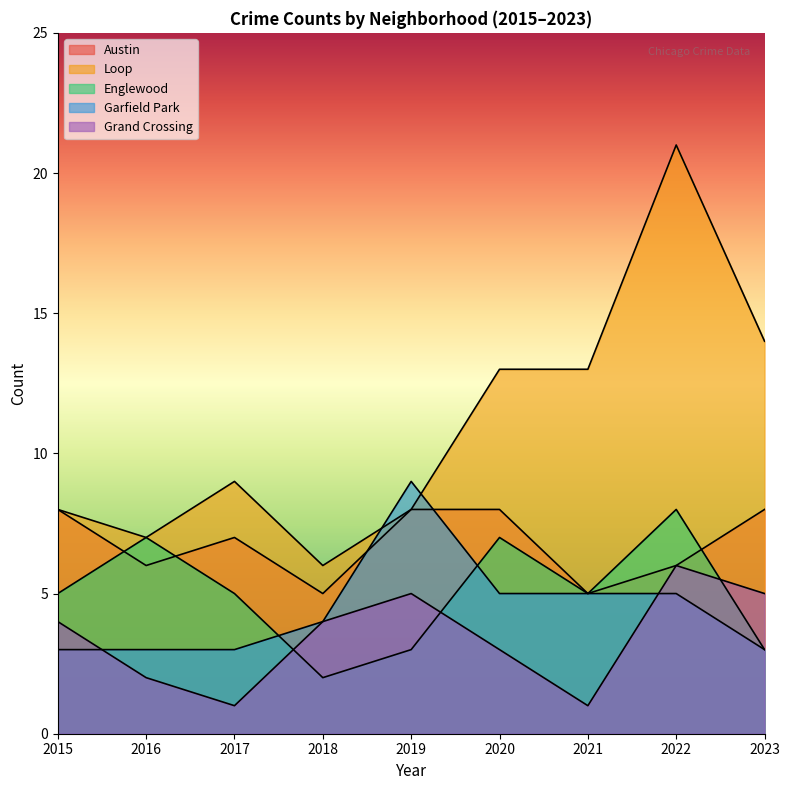

What is the sum of all Grand Crossing values?

31